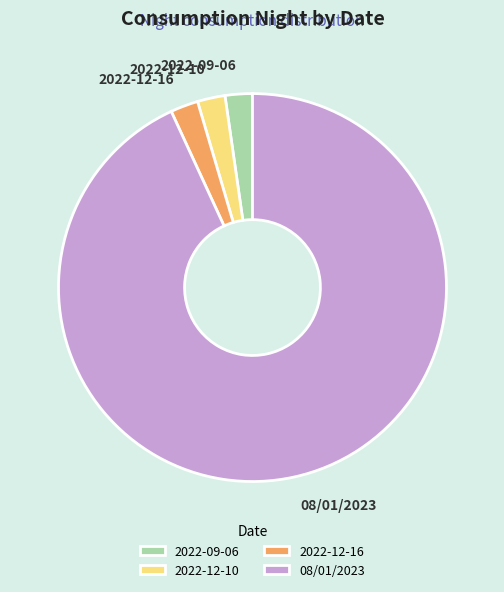

Is it true that 2022-12-10 is 2% of the pie?

True